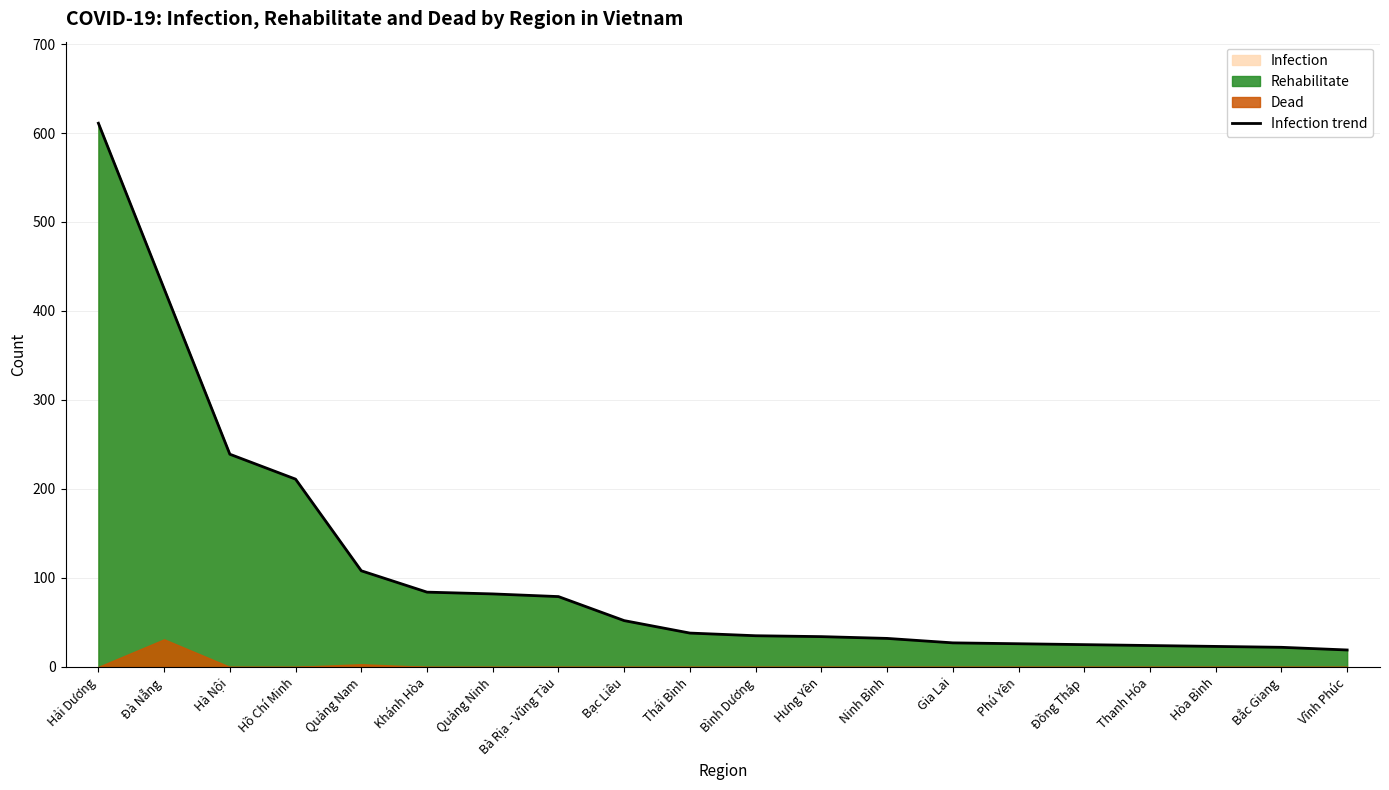

What is the ratio of the value at Đà Nẵng to the value at Hưng Yên?

12.5